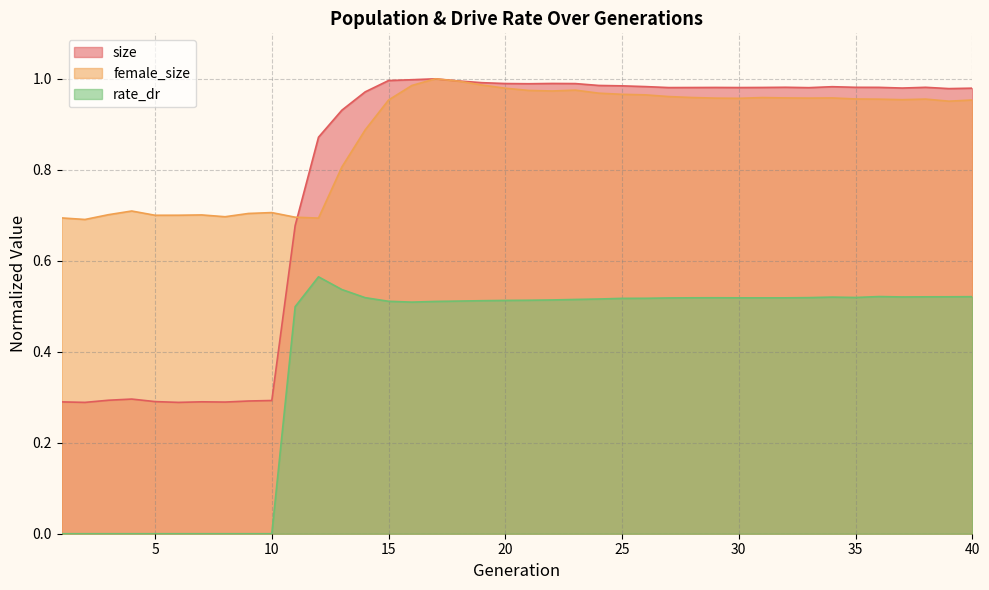

True or false: rate_dr and female_size cross at least once.

False